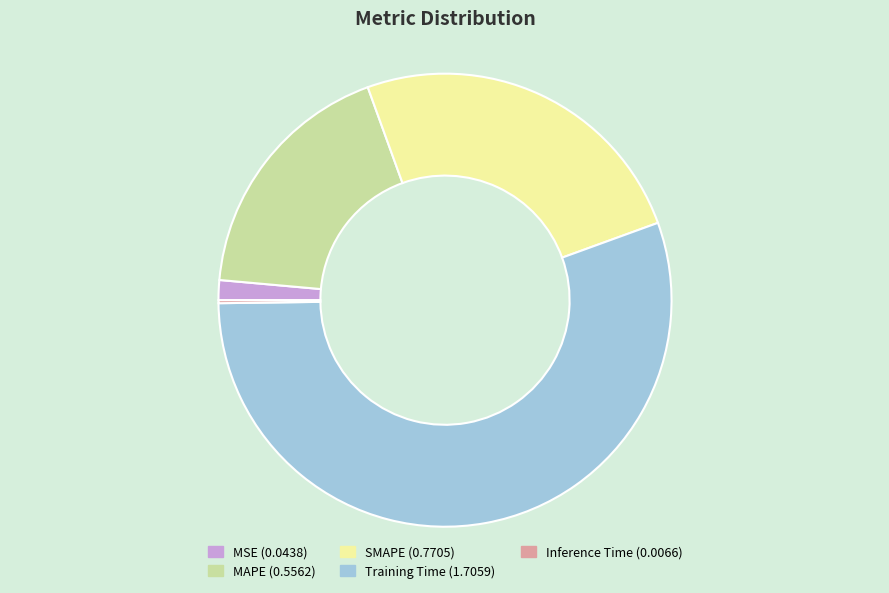

Combined, do SMAPE and MAPE account for over 50%?

No